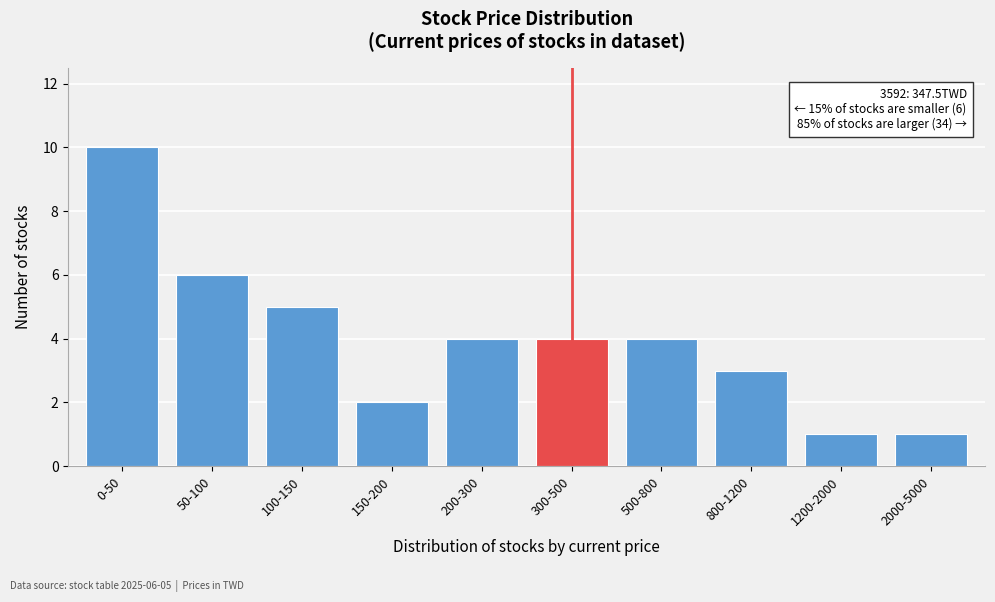

Reading right to left, transcribe all the data shown in this chart.

2000-5000=1	1200-2000=1	800-1200=3	500-800=4	300-500=4	200-300=4	150-200=2	100-150=5	50-100=6	0-50=10